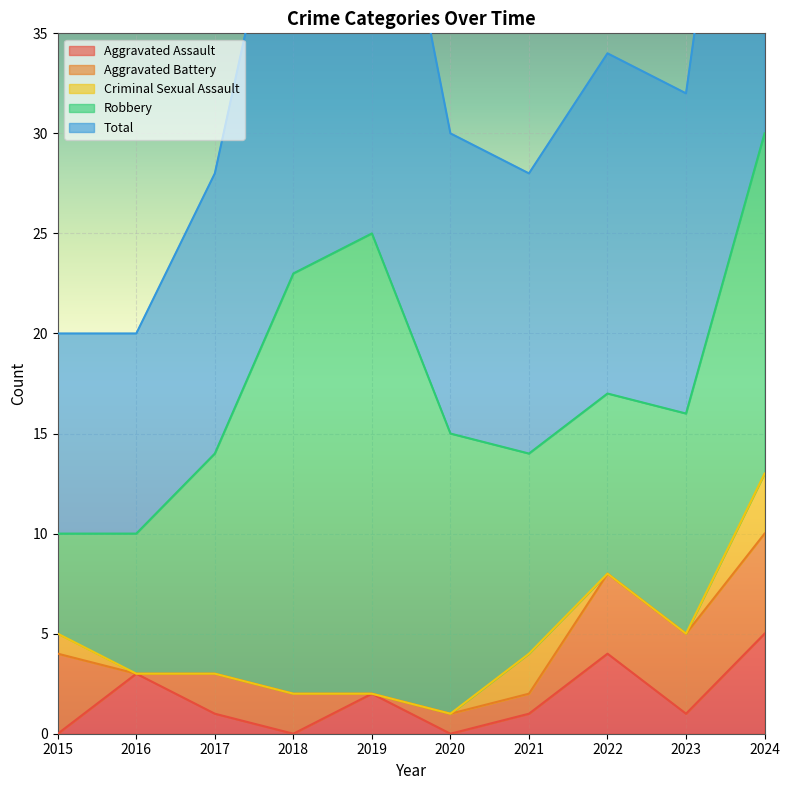

Which category has the highest value in the Aggravated Assault series?

2024